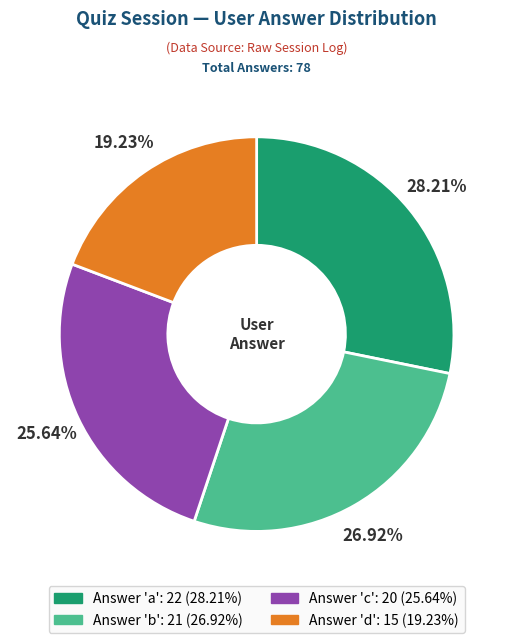

Is there a majority slice in this chart?

No